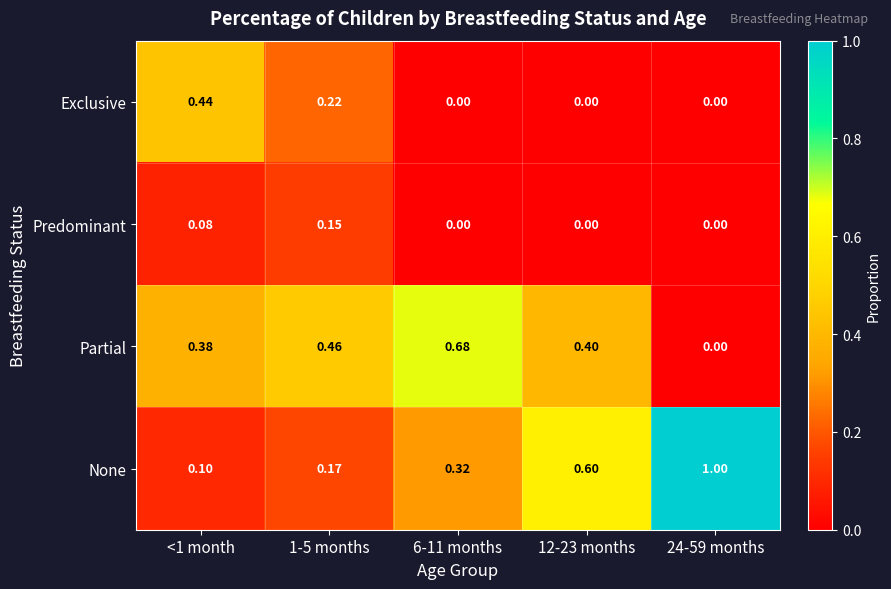

Which series changed the most between <1 month and 1-5 months?

Exclusive